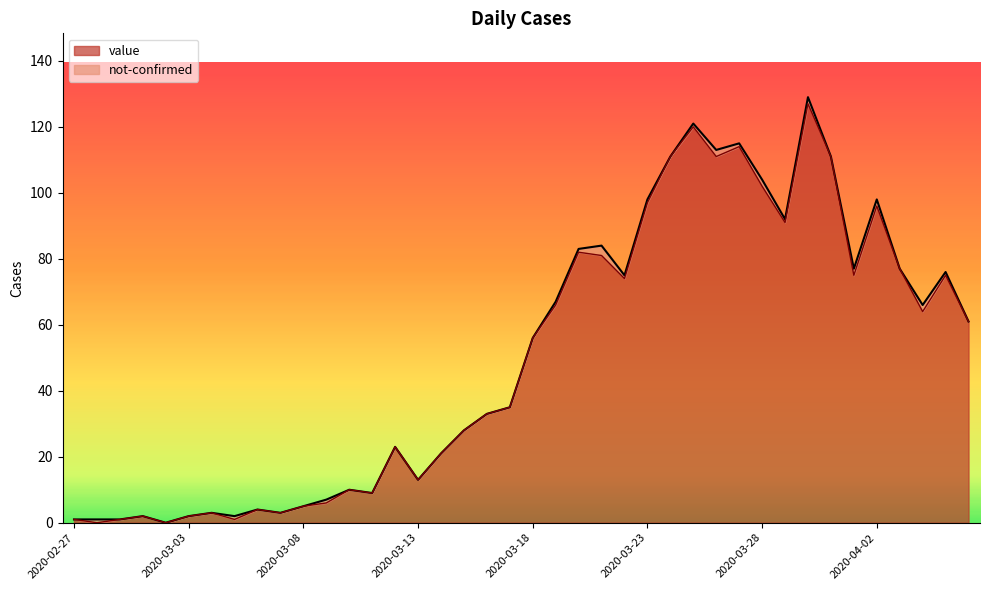

What is the difference between the values at 2020-04-03 and 2020-03-03?

75